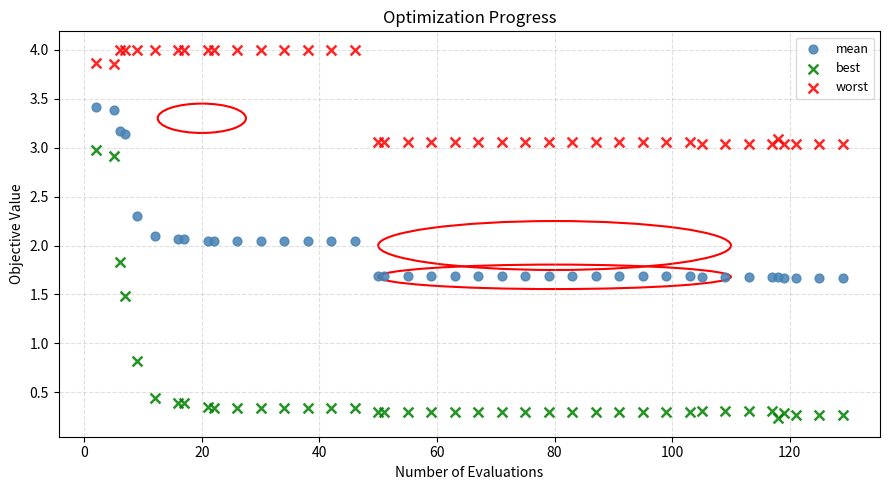

Which series reaches the minimum Y coordinate?

best